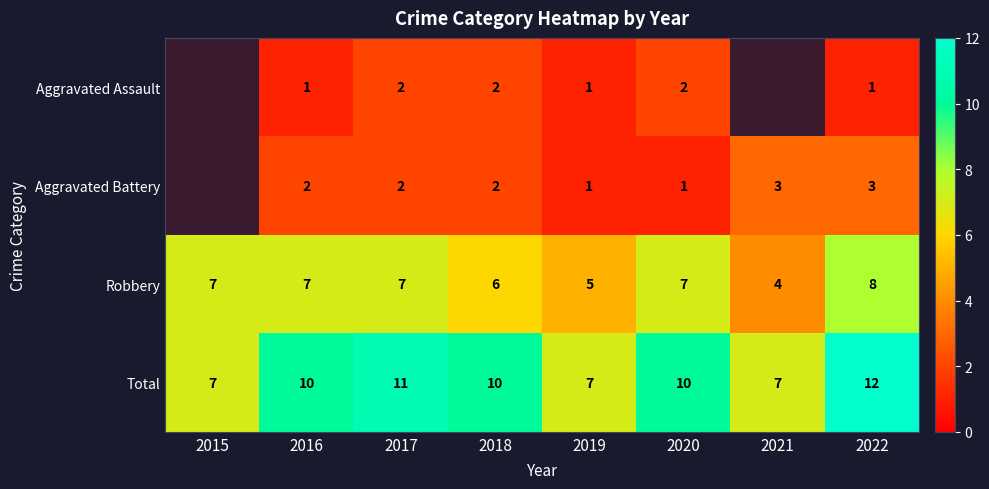

What is the difference between the Total values at 2017 and 2015?

4